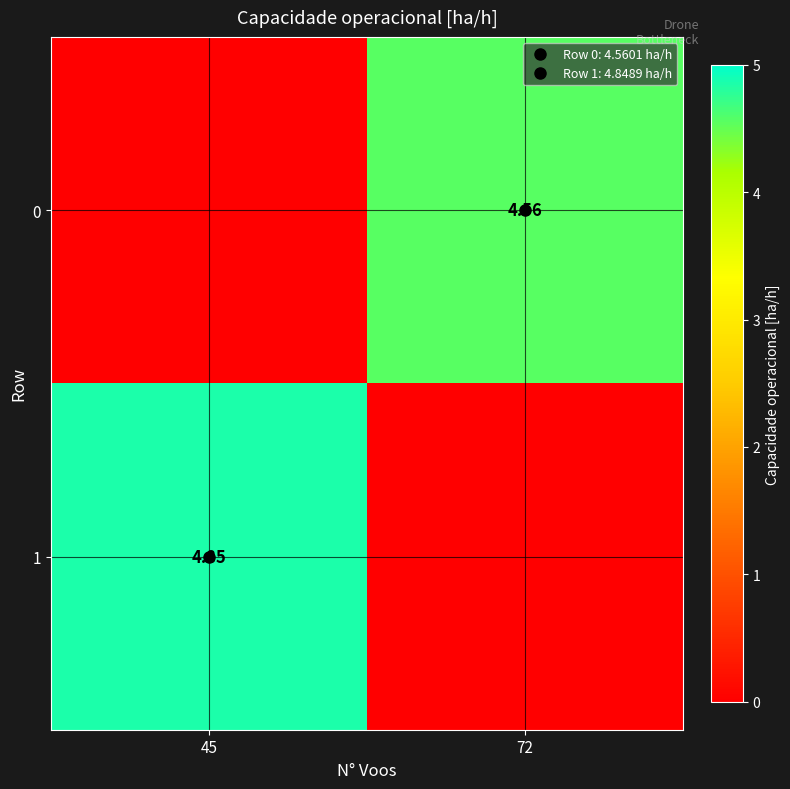

What is the difference between the maximum and minimum values in the 1 series?

4.8